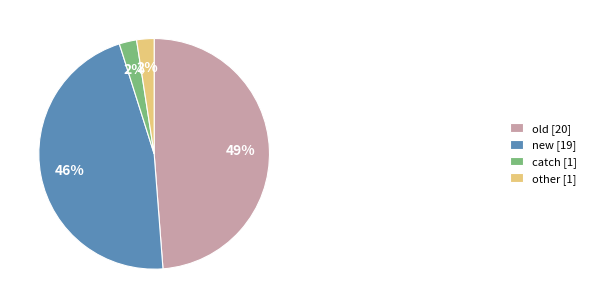

What is the ratio of the value at catch to the value at old?

0.0